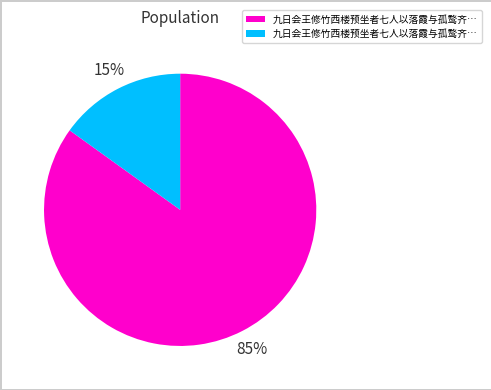

Does any single category account for the majority?

Yes